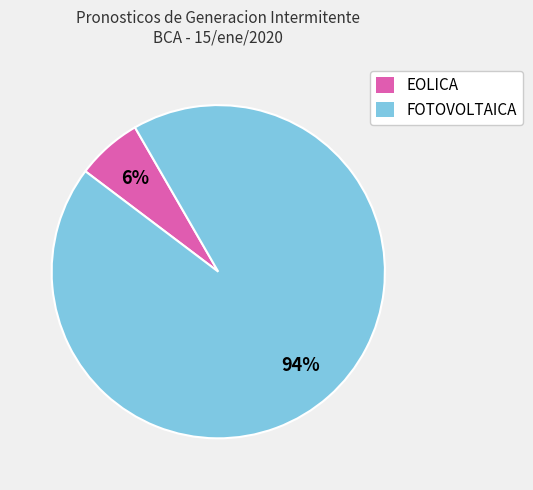

Is the sum of FOTOVOLTAICA and EOLICA greater than half?

Yes